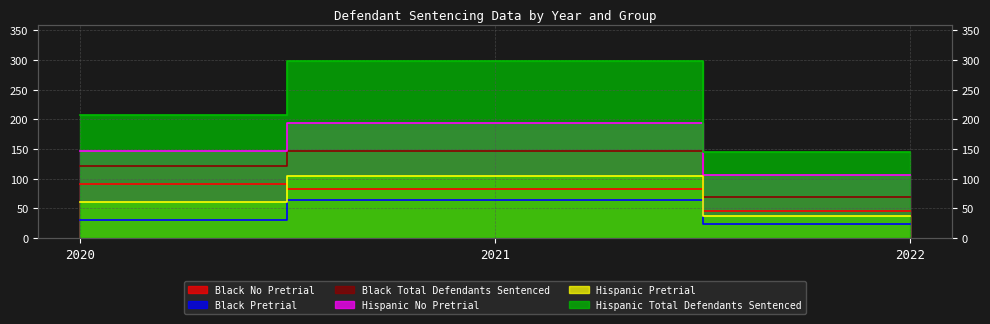

Is it true that Hispanic No Pretrial equals 55 at 2022?

False